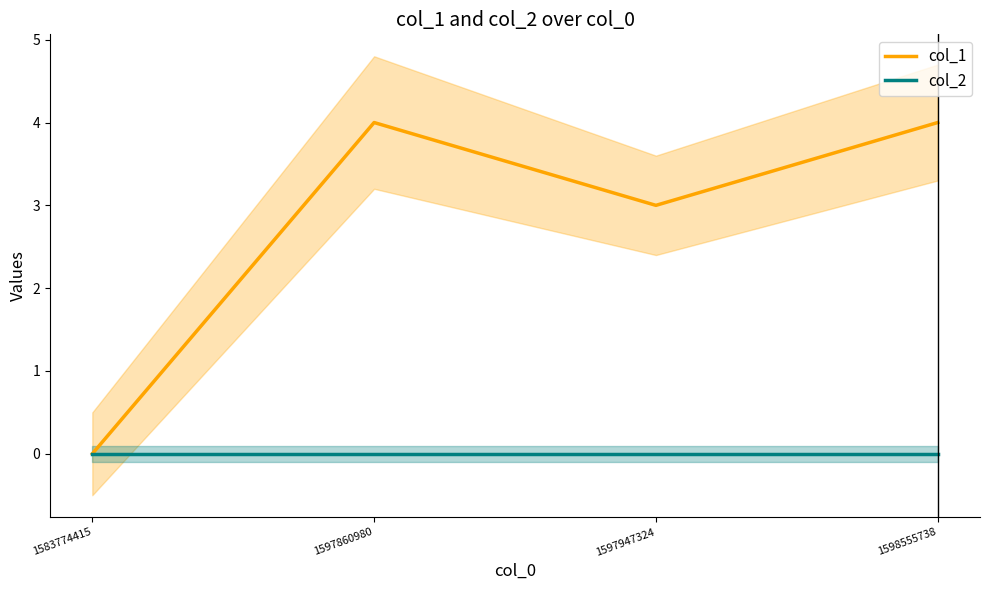

Which category has the highest value in the col_2 series?

1583774415